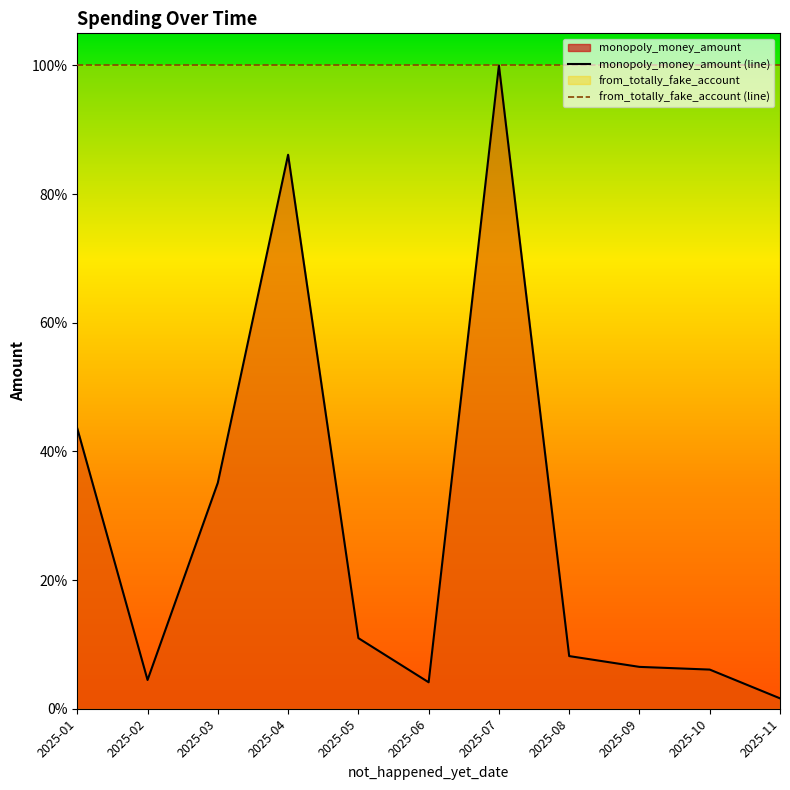

True or false: the data has more than 1 interior local peaks.

True